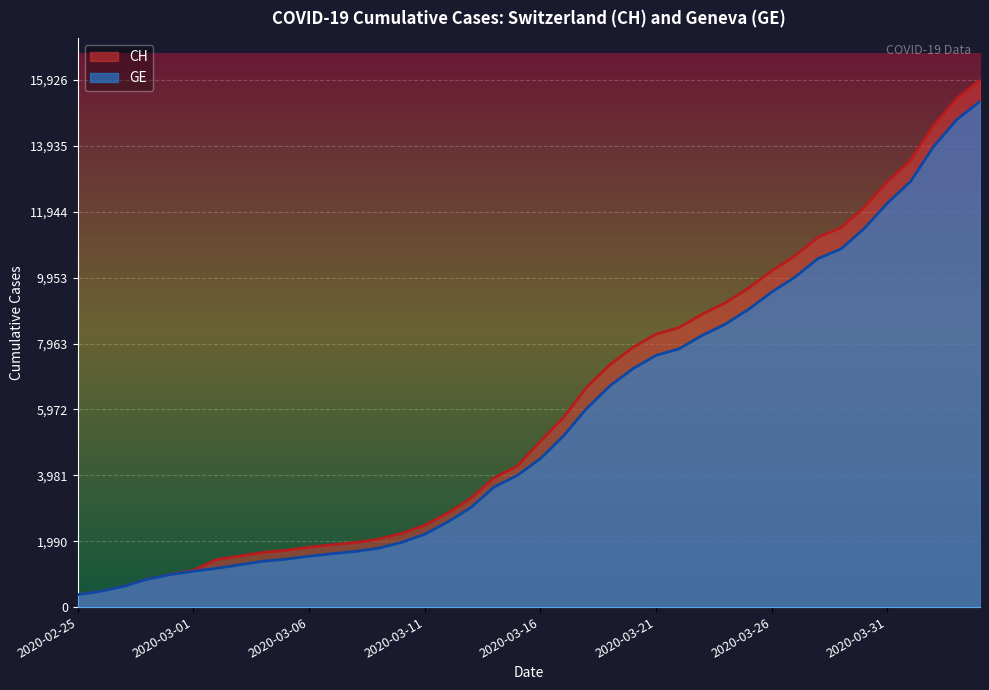

True or false: CH has a value of 3908 at 2020-03-14.

True